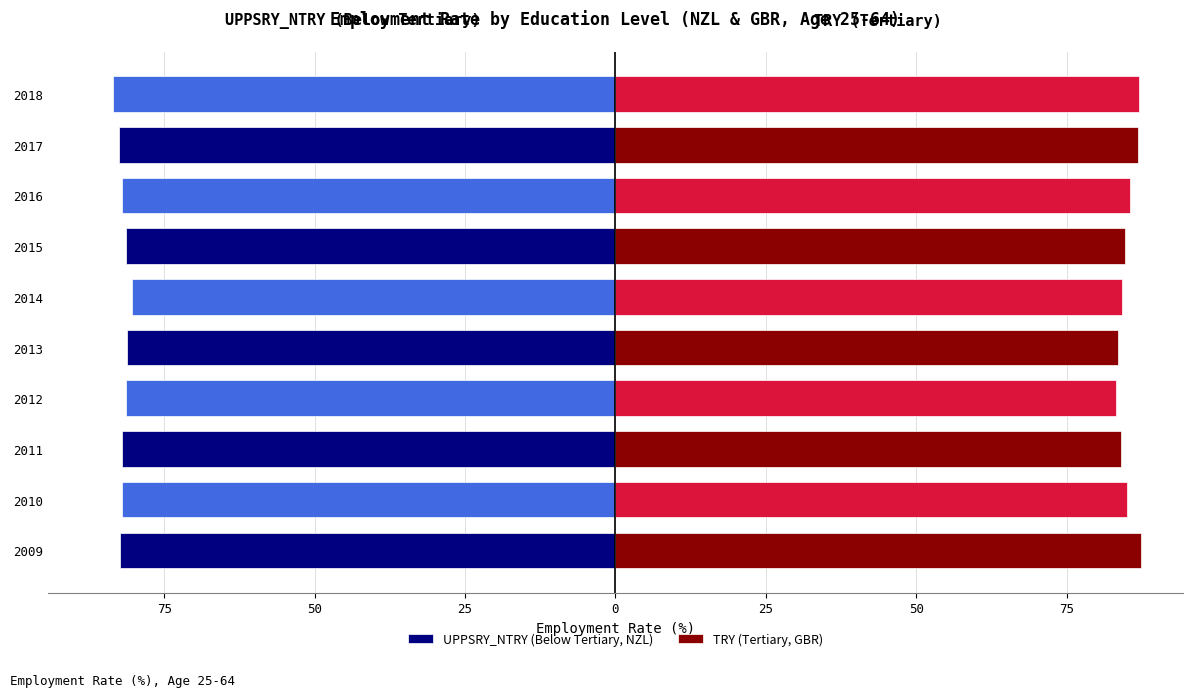

Rank the series by their maximum value, from highest to lowest.

TRY (Tertiary, GBR), UPPSRY_NTRY (Below Tertiary, NZL)